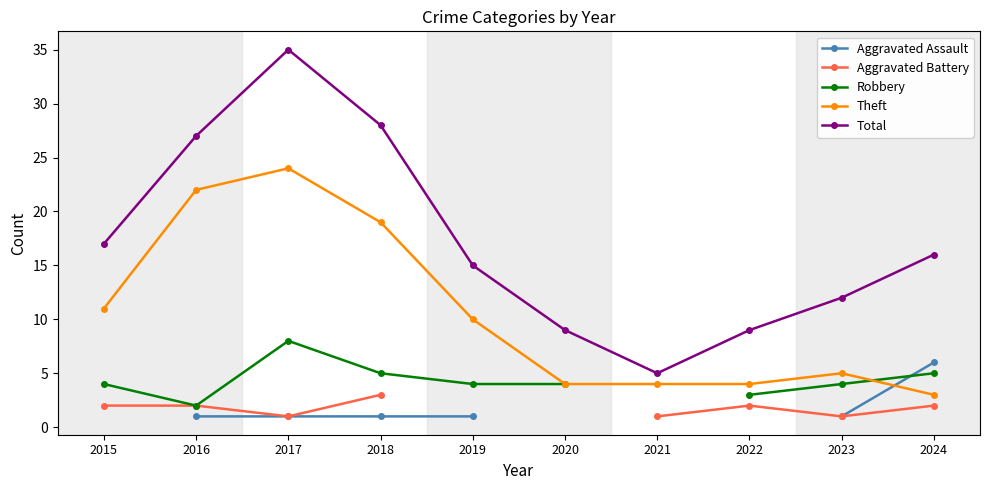

Which series changed the most between 2019 and 2024?

Theft